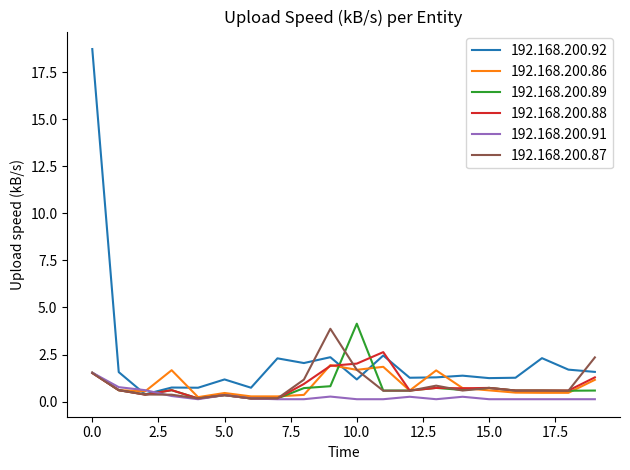

True or false: 192.168.200.88 and 192.168.200.87 cross at least once.

True